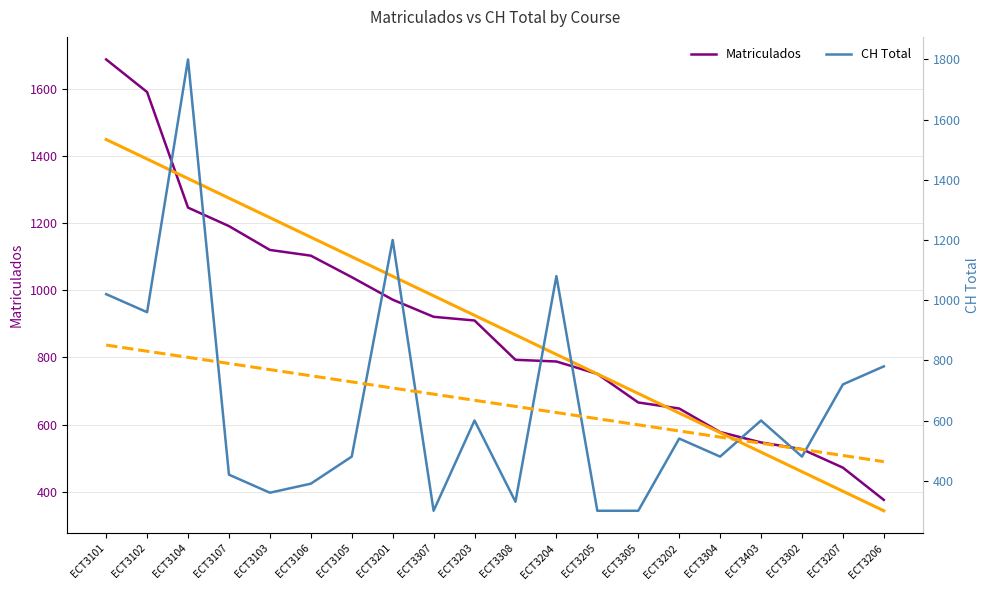

How many lines are shown in the chart?

4